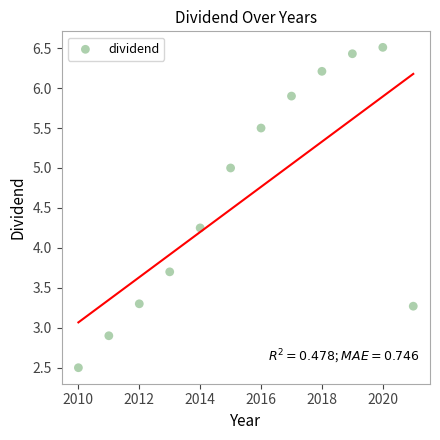

What is the average X value?

2015.5